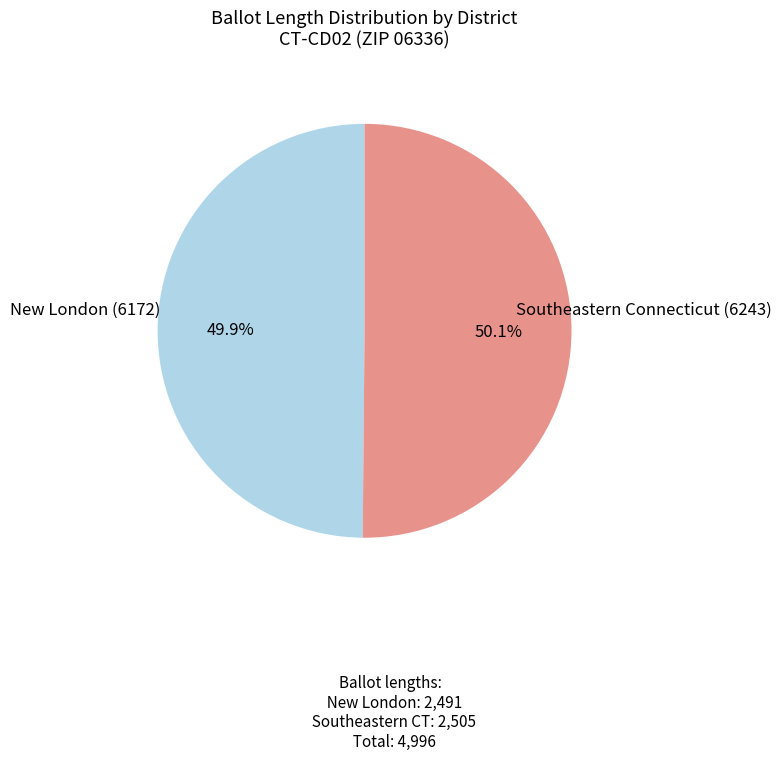

What is the ratio of the value at New London (6172) to the value at Southeastern Connecticut (6243)?

1.0